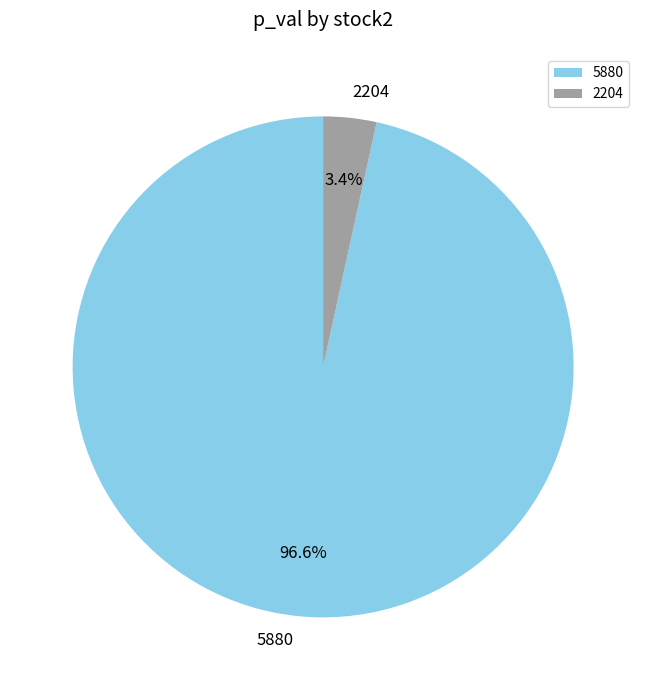

To the nearest percent, what percentage of the pie is 5880?

97%